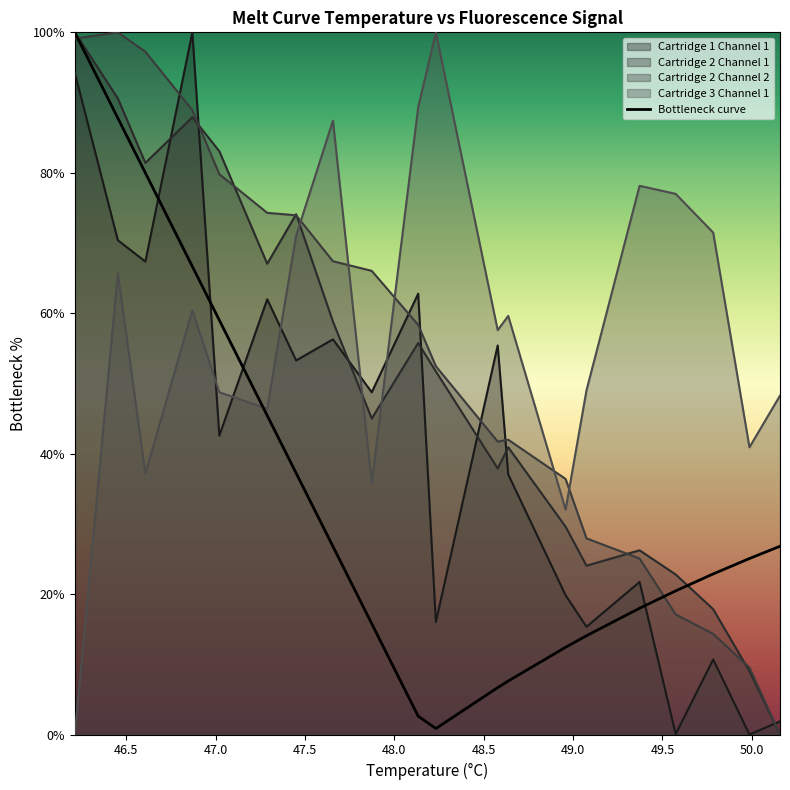

What is the greatest value displayed?

100.0